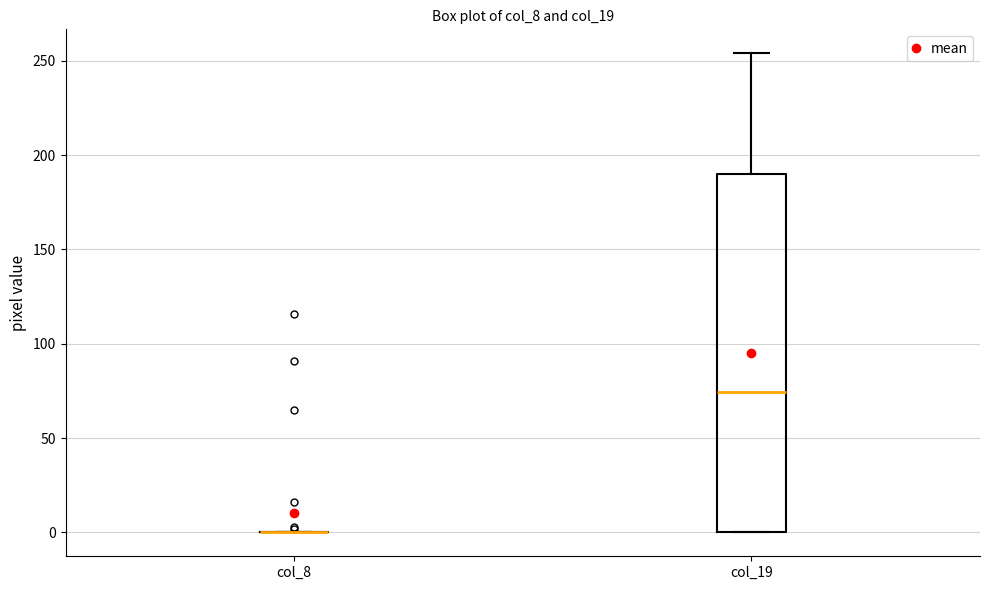

Reading left to right, read every box against the y-axis: the position of its median line, the range the box covers, and the ends of its whiskers. The values are not printed on the chart, so give them approximately, as read against the axis.

col_8: box collapsed to a line at 0, whiskers 0 to 0
col_19: median 75, box 0 to 190, whiskers 0 to 255